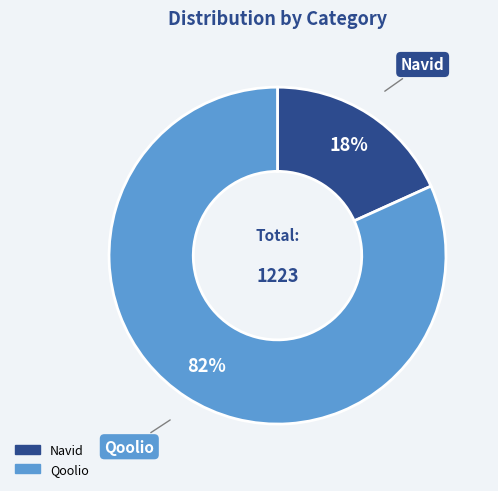

To the nearest percent, what portion does Navid represent?

18%